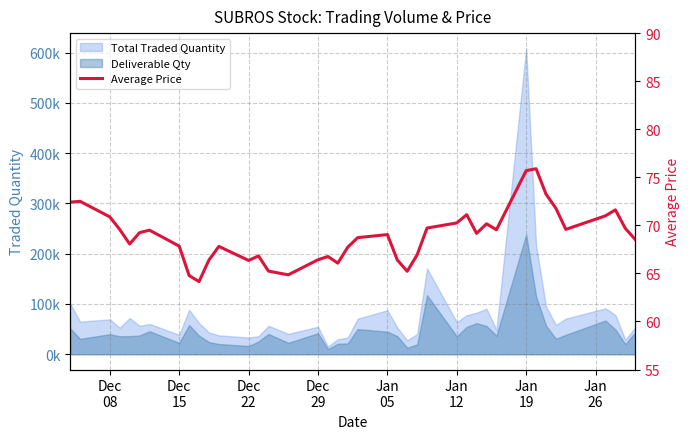

What is the sum of all values?

2756.6